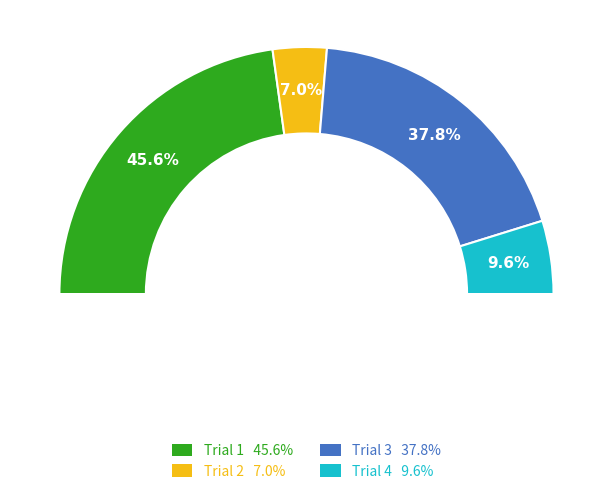

To the nearest percent, what is the difference between the Trial 2 and Trial 3 slice percentages?

31%